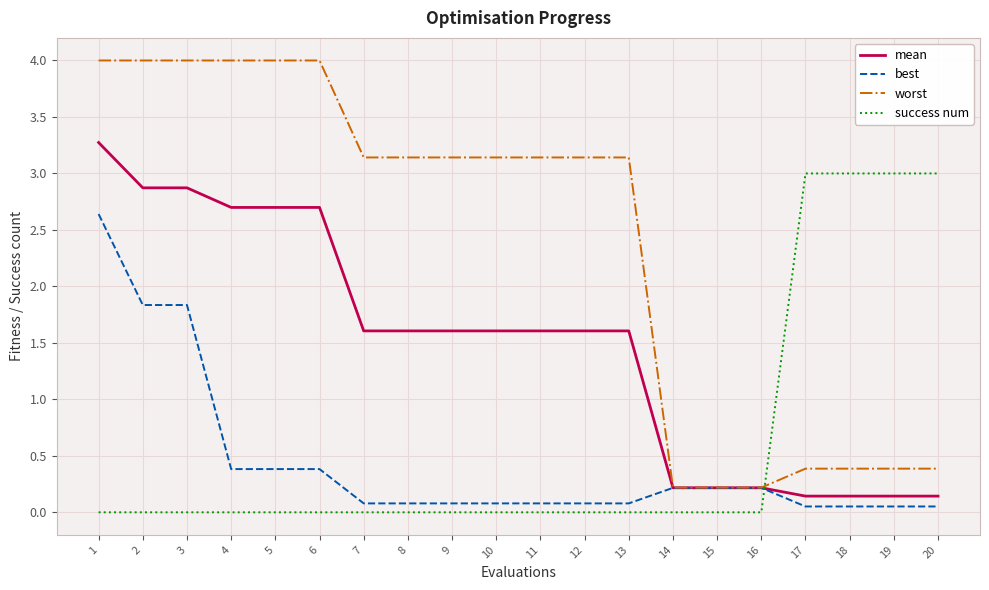

Between which two adjacent categories do mean and success num first intersect?

16 and 17